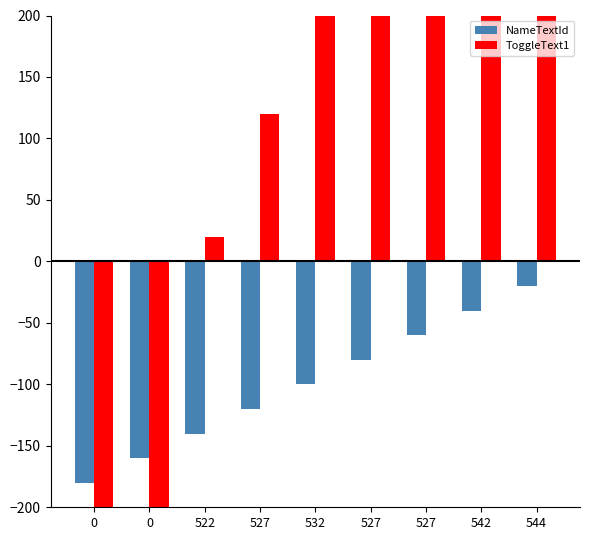

Reading left to right, extract all data points from this chart.

NameTextId: 0=-180	0=-160	522=-140	527=-120	532=-100	527=-80	527=-60	542=-40	544=-20
ToggleText1: 0=-10400	0=-10400	522=20	527=120	532=220	527=320	527=320	542=420	544=460